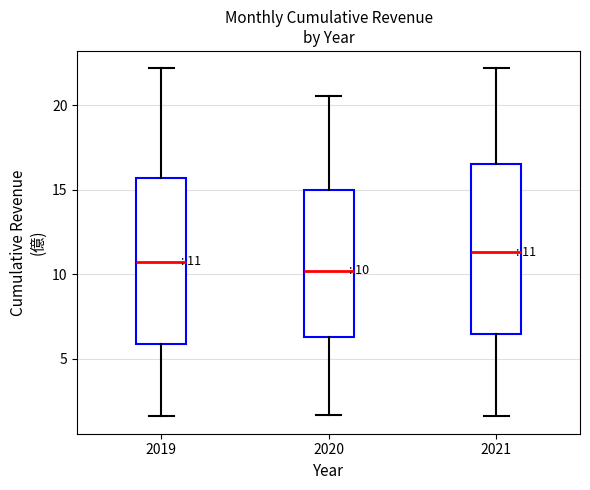

Which box's median line is the lowest?

2020